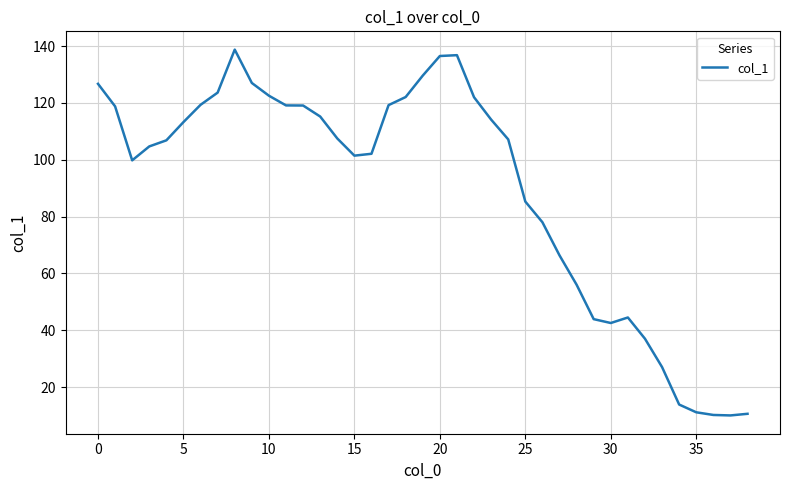

What is the difference between the maximum and minimum values?

128.7